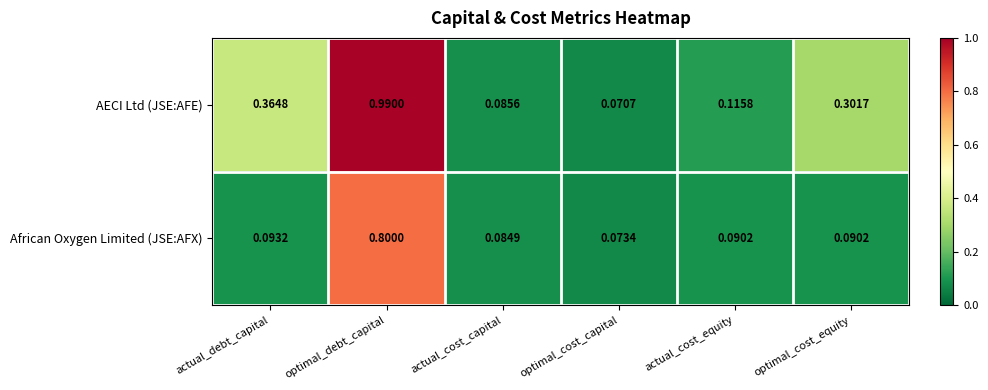

Which series has the largest total across all categories?

AECI Ltd (JSE:AFE)